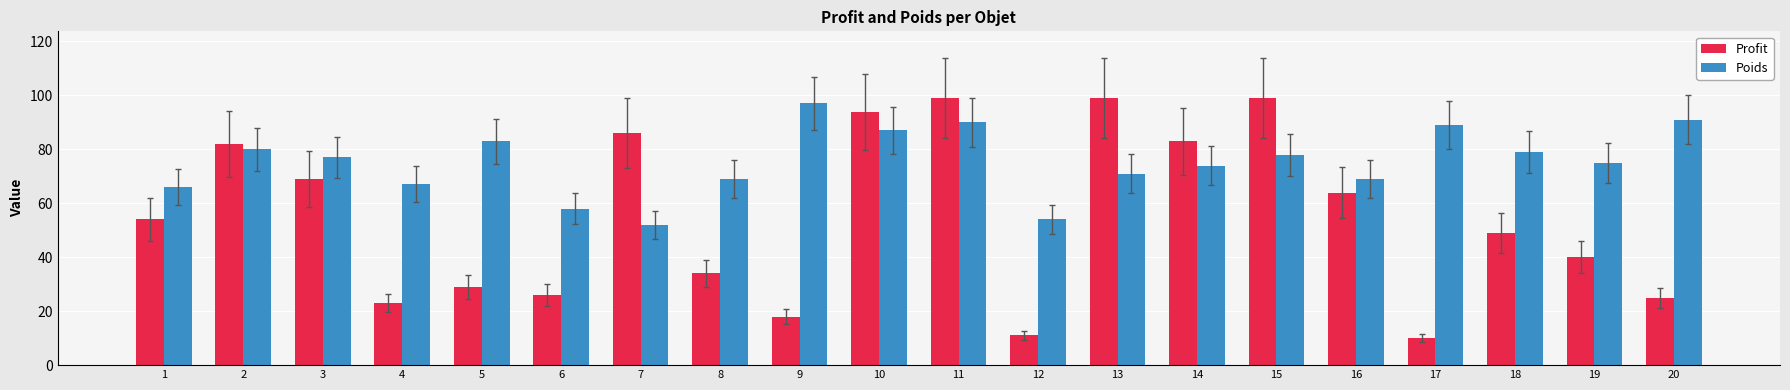

What is the sum of all Profit values?

1094